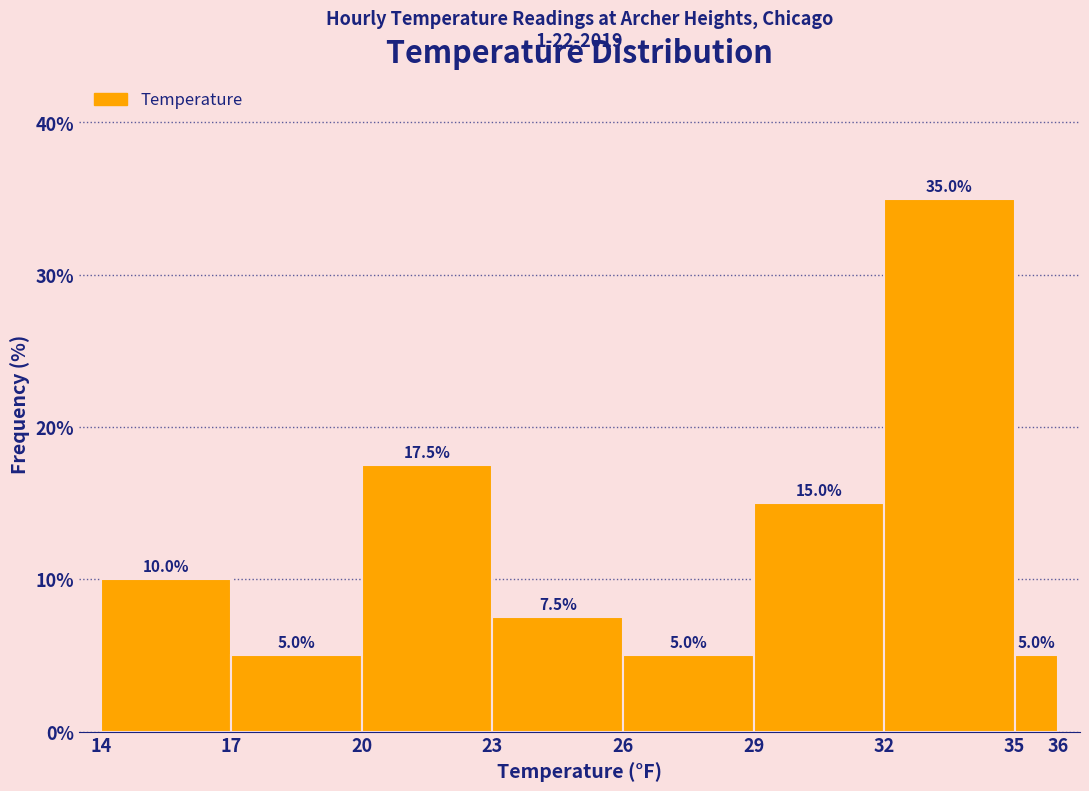

Which range on the x-axis has the tallest bar?

32 to 35